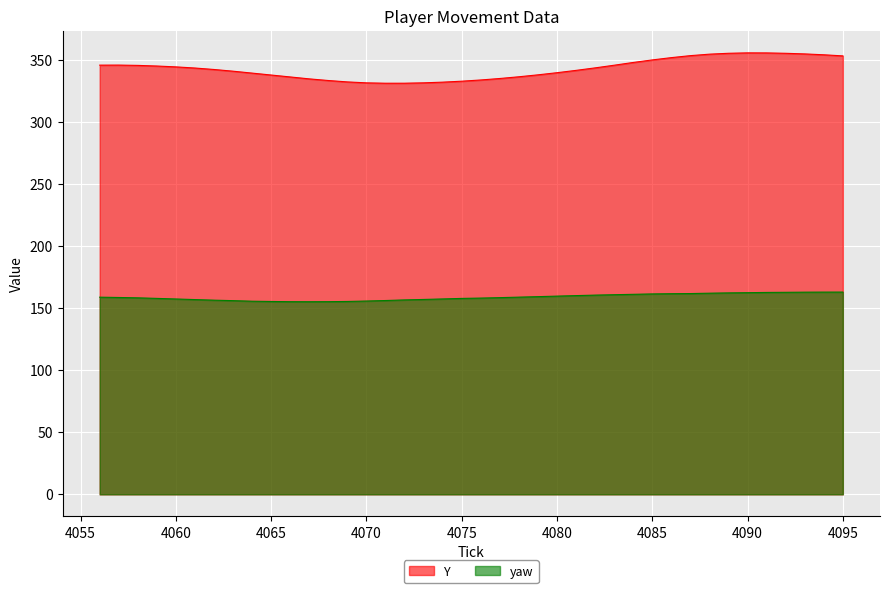

Reading left to right, extract all data points from this chart.

Y: 345.9	345.9	345.7	345.2	344.5	343.5	342.4	341.0	339.5	337.9	336.4	334.8	333.5	332.4	331.6	331.3	331.3	331.6	332.2	332.9	333.9	335.1	336.5	338.1	339.8	341.7	343.7	345.8	348.0	350.1	351.9	353.5	354.7	355.4	355.8	355.7	355.4	354.9	354.2	353.3
yaw: 158.9	158.6	158.4	157.9	157.4	156.9	156.5	156.1	155.6	155.4	155.2	155.2	155.3	155.4	155.8	156.2	156.7	157.0	157.5	157.9	158.2	158.5	158.9	159.3	159.7	160.2	160.5	160.9	161.2	161.5	161.7	161.8	162.1	162.3	162.5	162.7	162.8	162.9	163.0	163.0